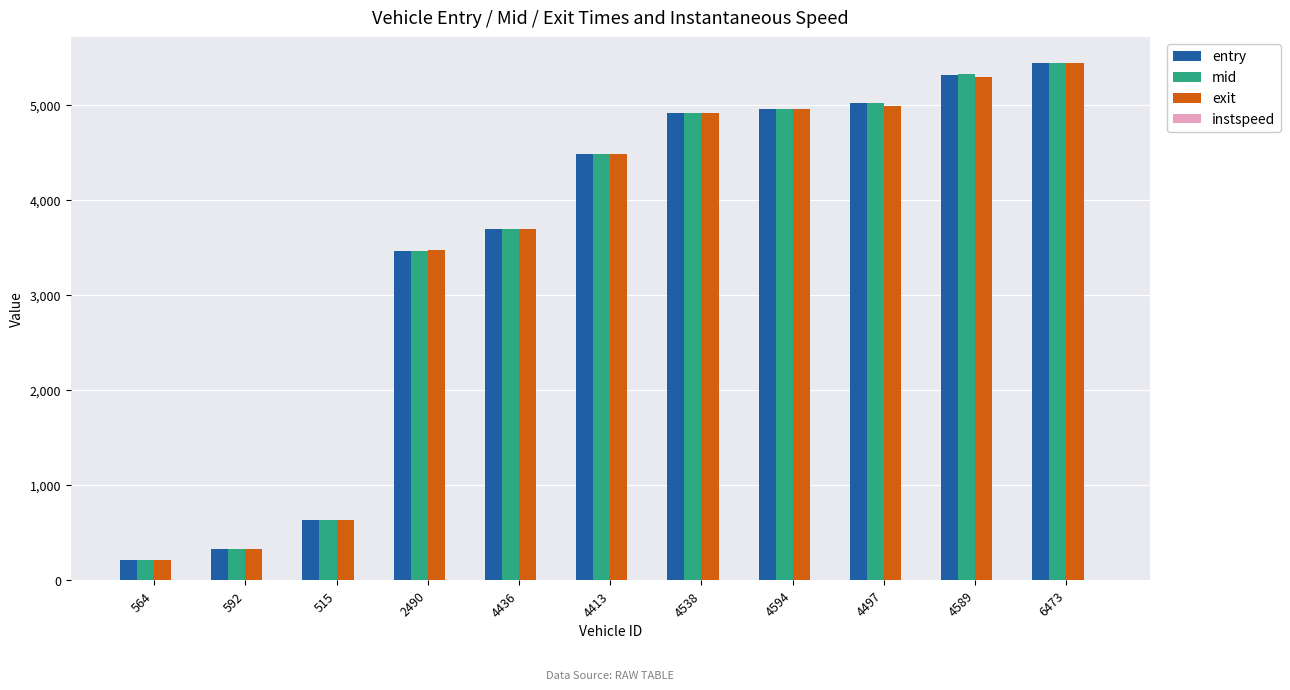

What is the sum of all exit values?

38400.0